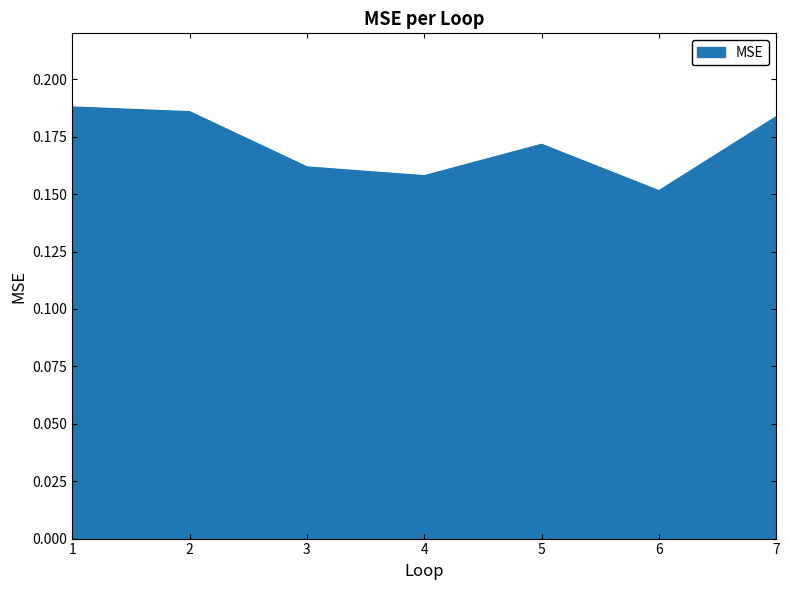

Which has a higher value, 3 or 2?

2